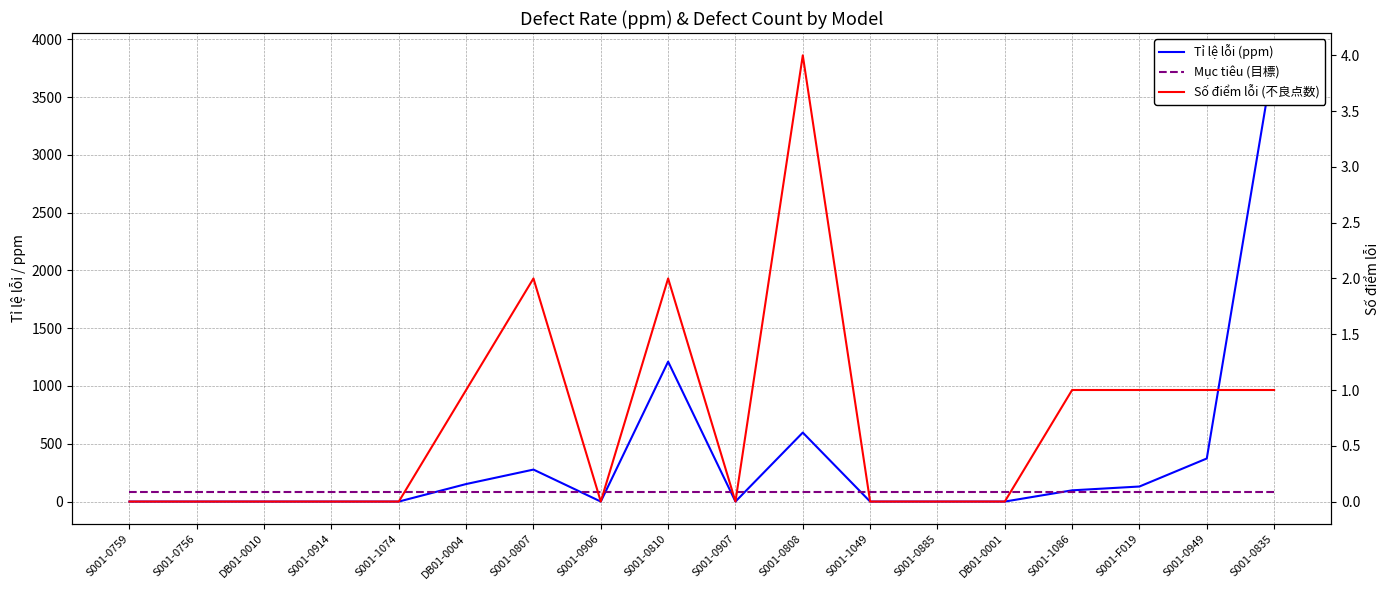

How many times do Tỉ lệ lỗi (ppm) and Mục tiêu (目標) cross each other?

7